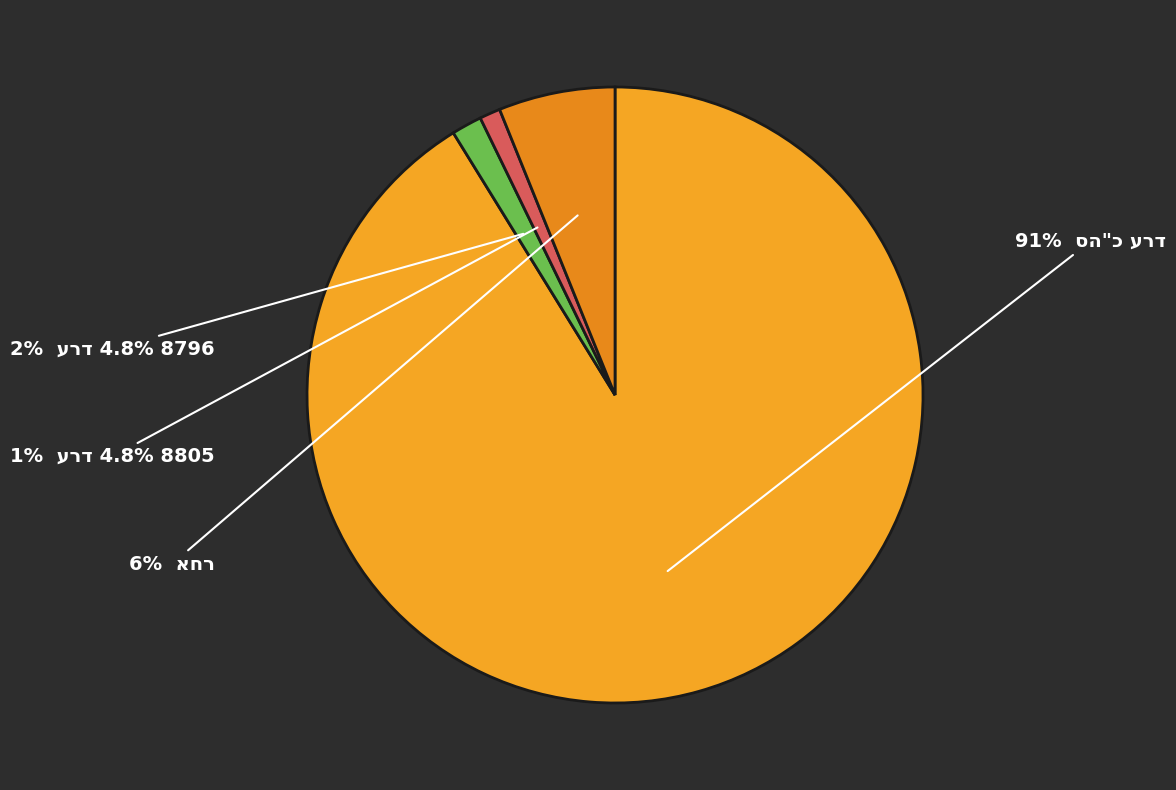

How many slices are in this pie chart?

4